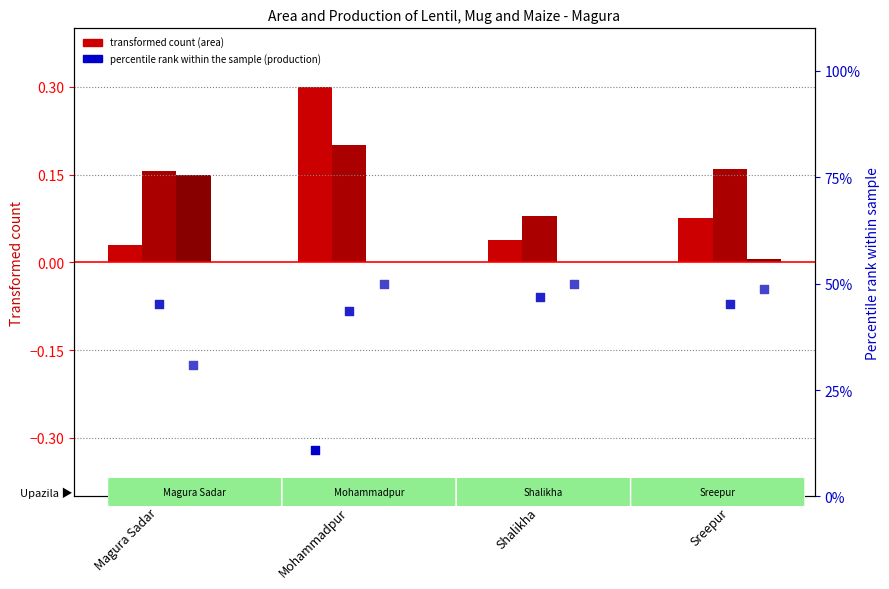

At how many categories does at least one series exceed 4?

4